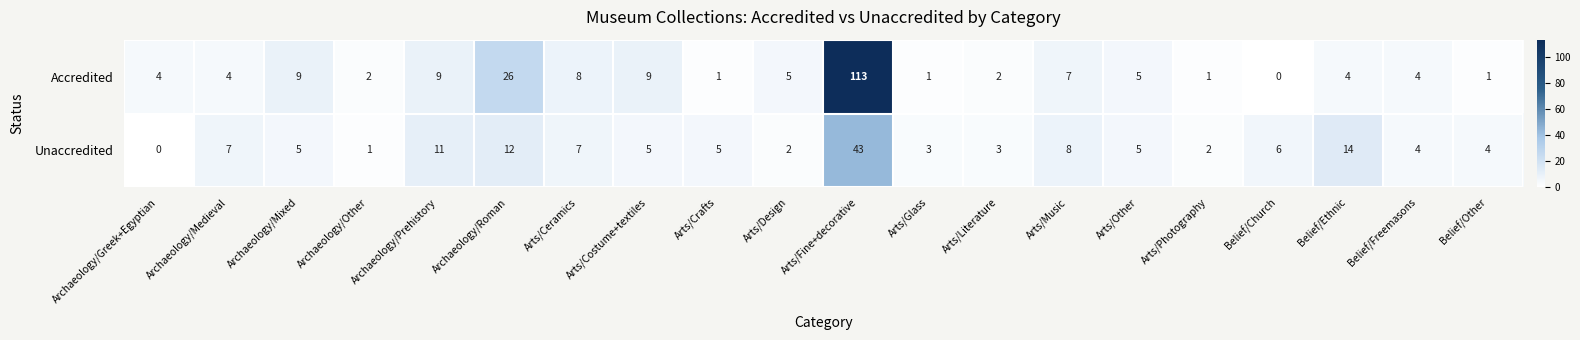

What is the total value across all series at Arts/Crafts?

6